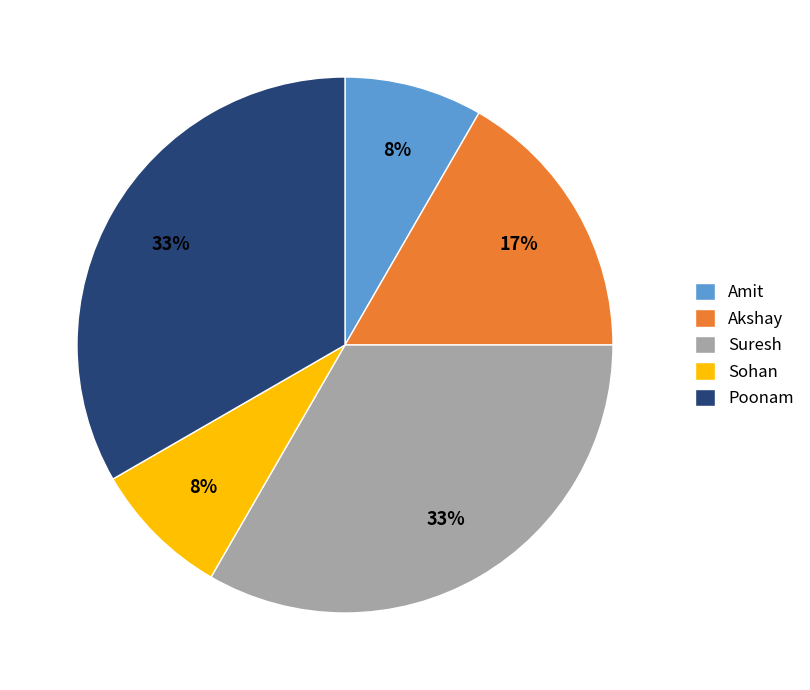

To the nearest percent, what is the difference between the largest and smallest slice percentages?

25%